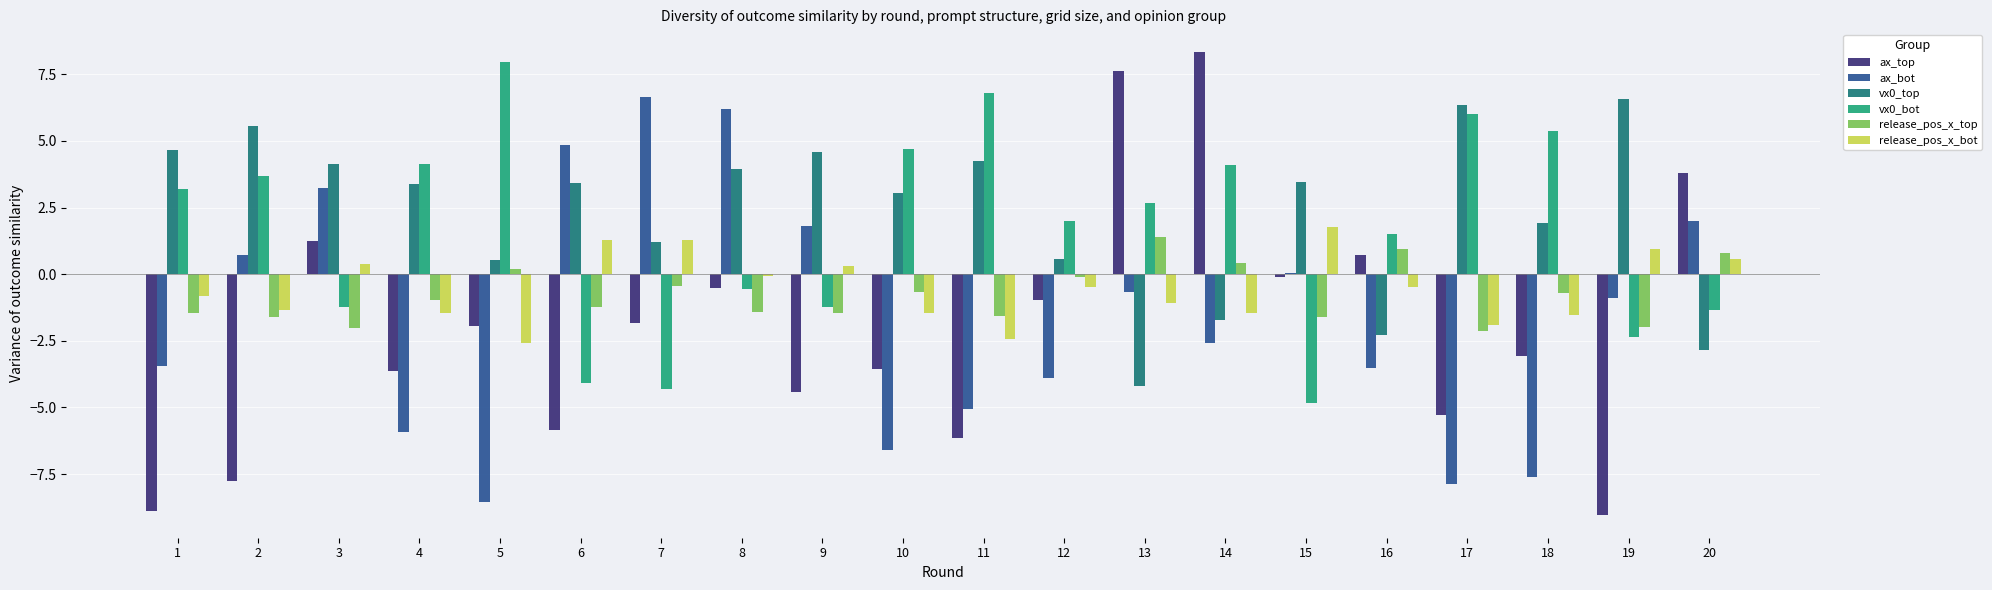

Are the bars horizontal?

No